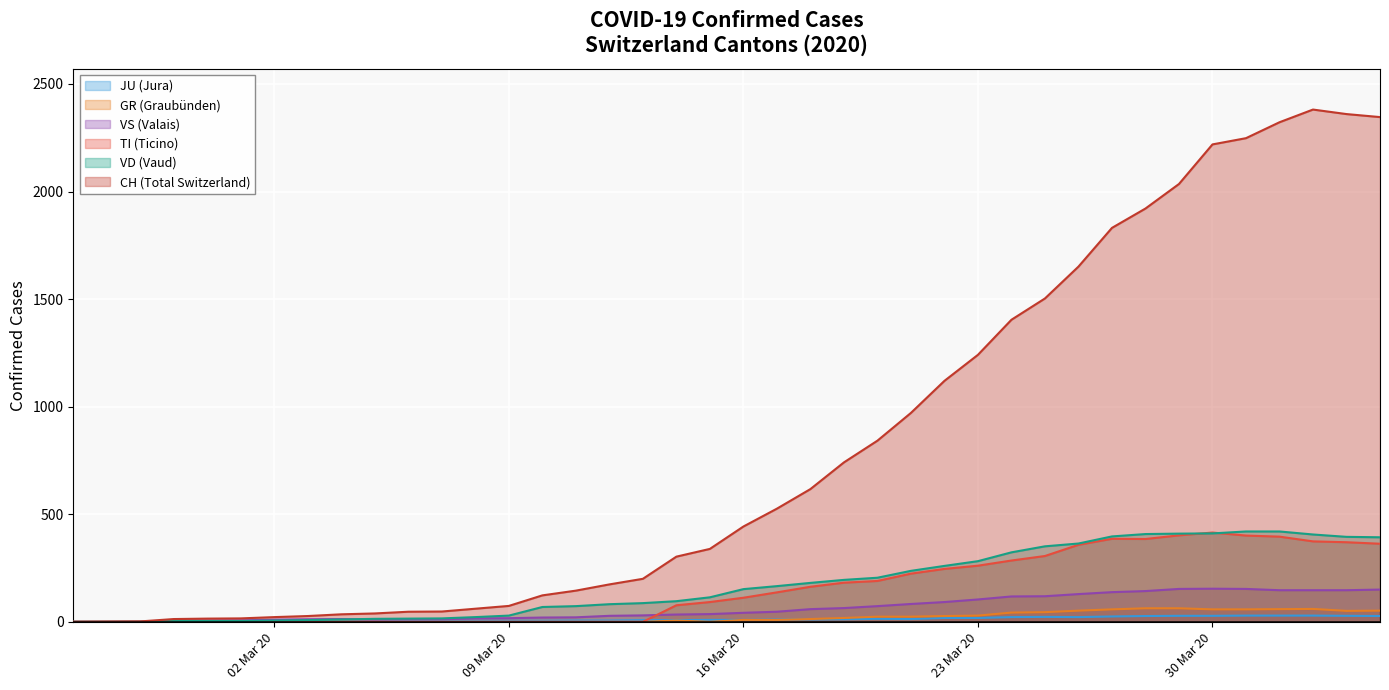

Does the chart display data point markers on the line(s)?

No